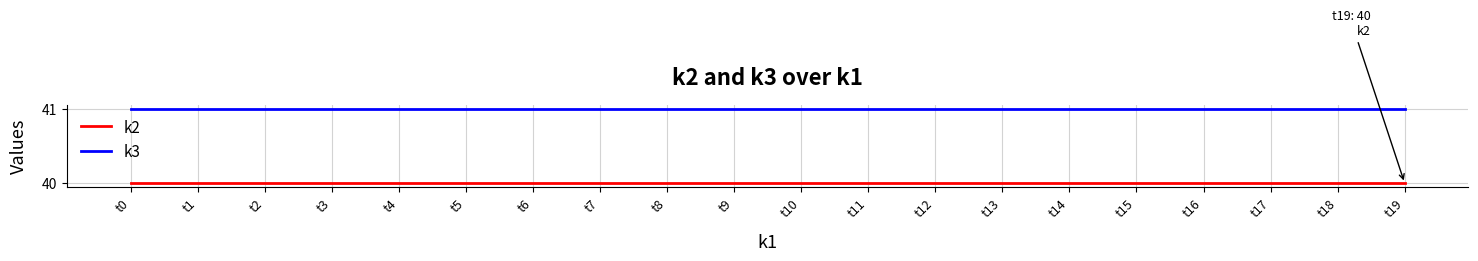

What is the highest value of the k2 series?

40